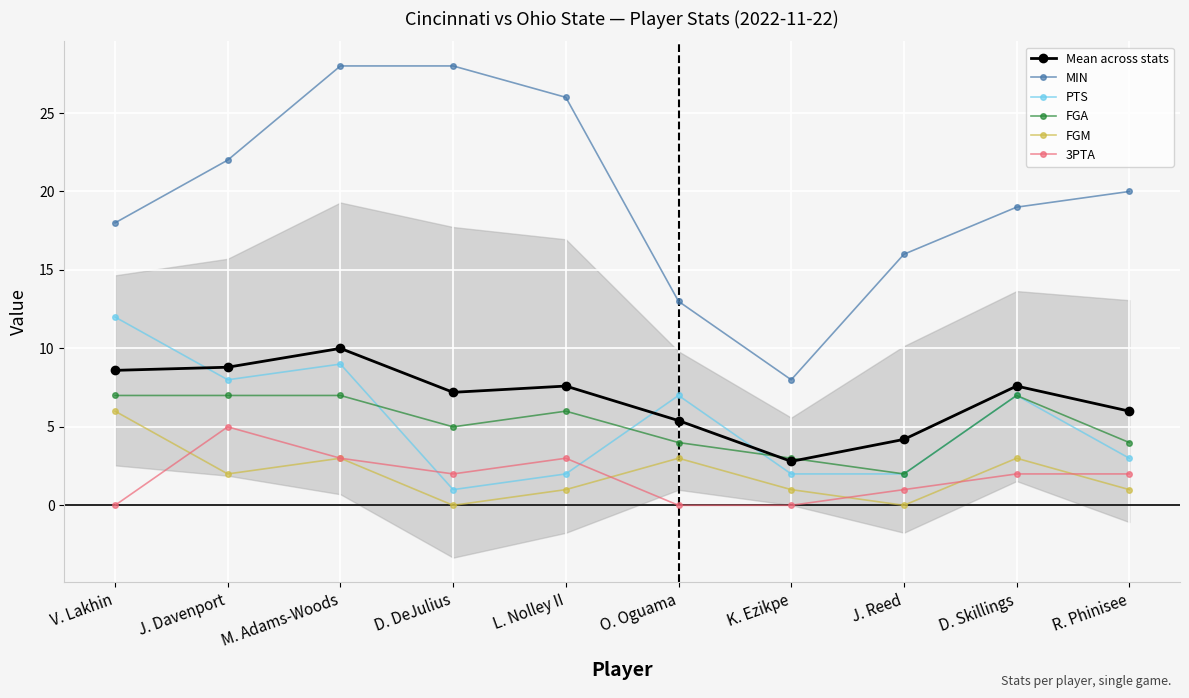

What is the label of the 1st point from the left?

V. Lakhin